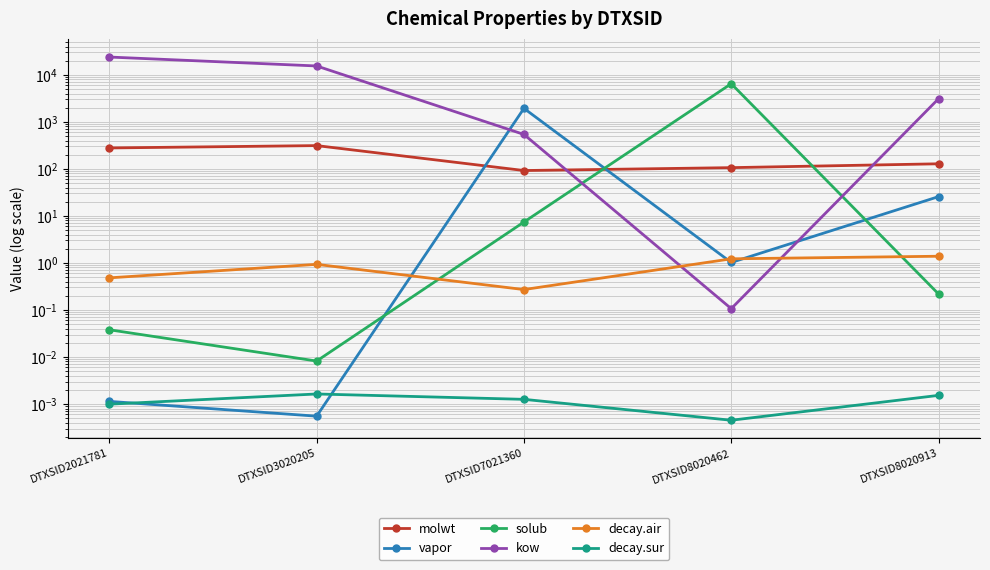

At how many categories does at least one series exceed 11839?

2